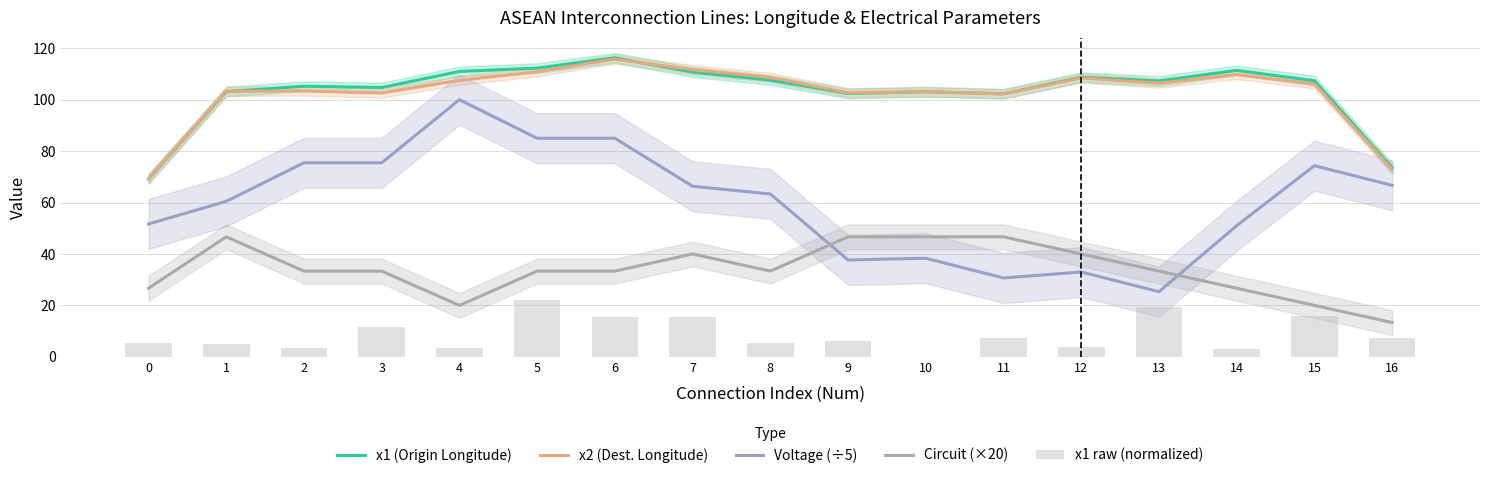

Which series has the largest total across all categories?

x1 (Origin Longitude)